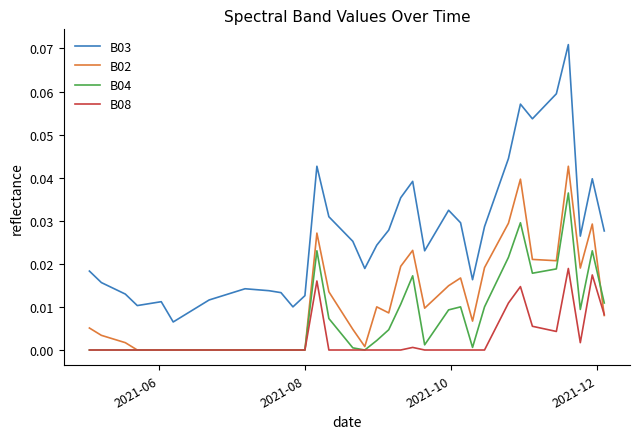

List the series in order of their peak value, highest first.

B03, B02, B04, B08